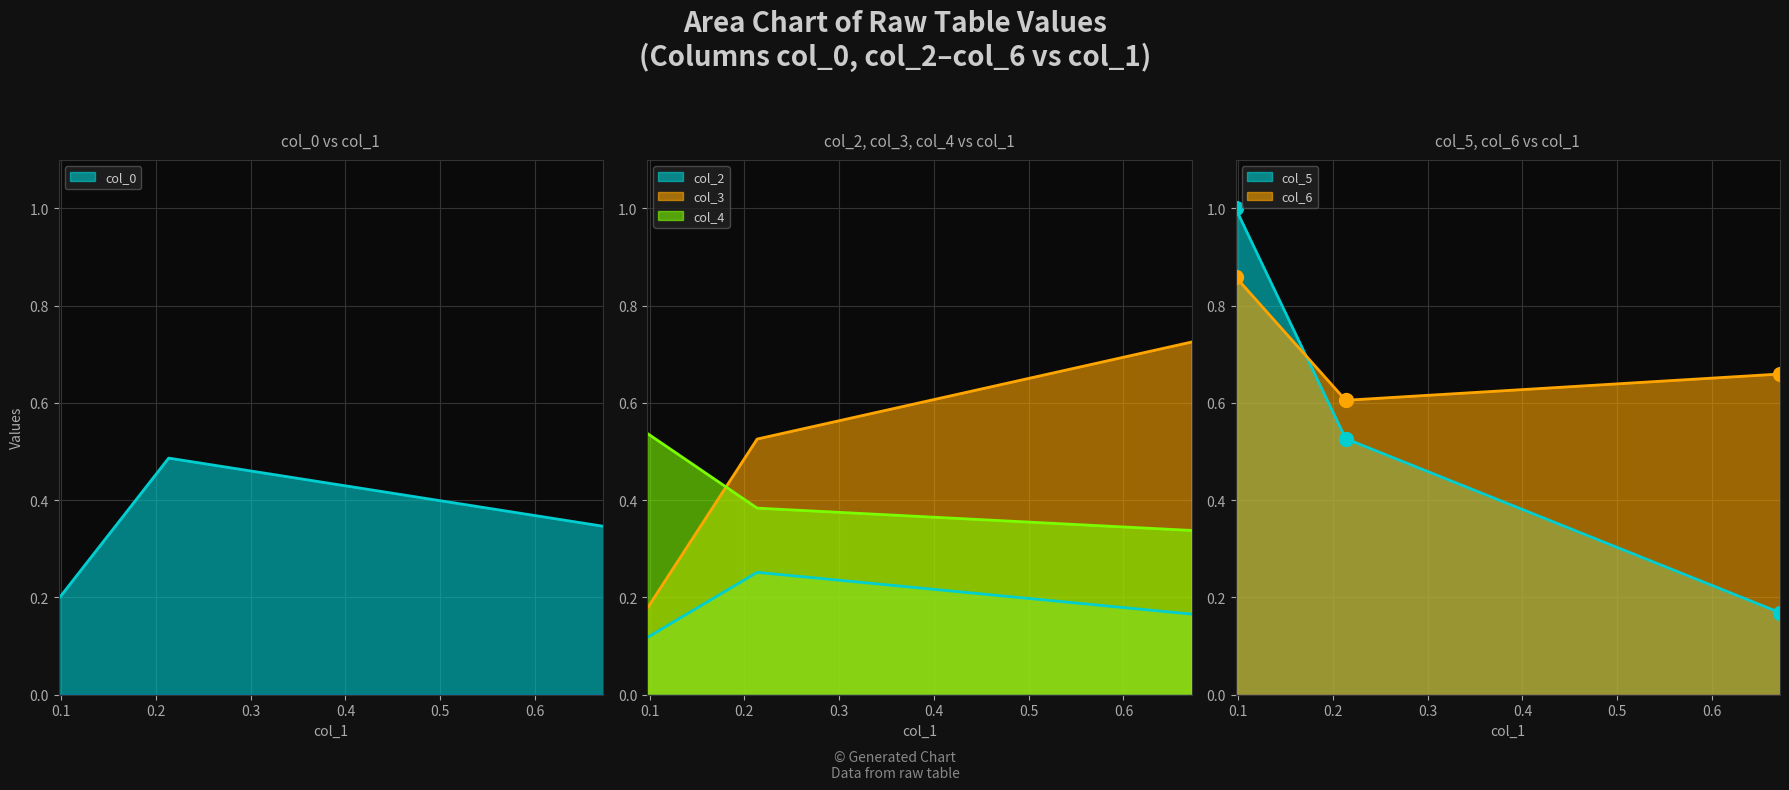

Which label corresponds to the smallest value in the chart?

0.09746944233856014